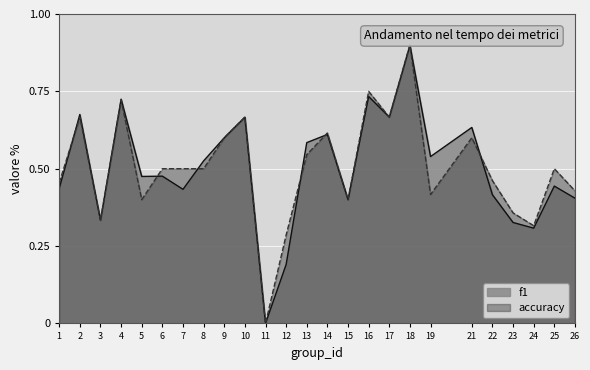

How many intersections are there between accuracy and f1?

7